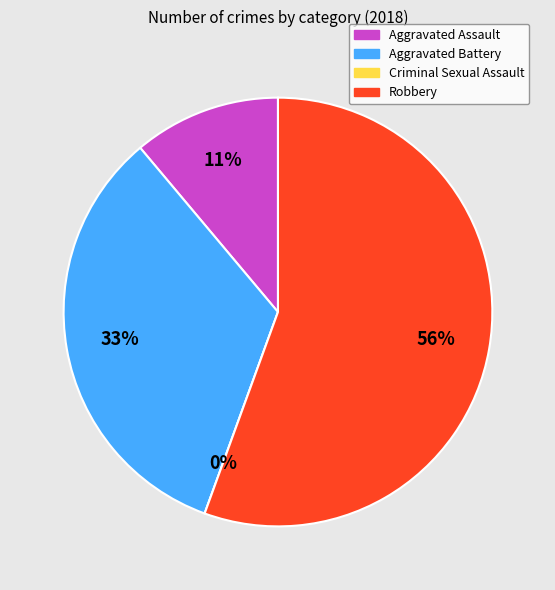

To the nearest percent, what is the average slice percentage?

25%